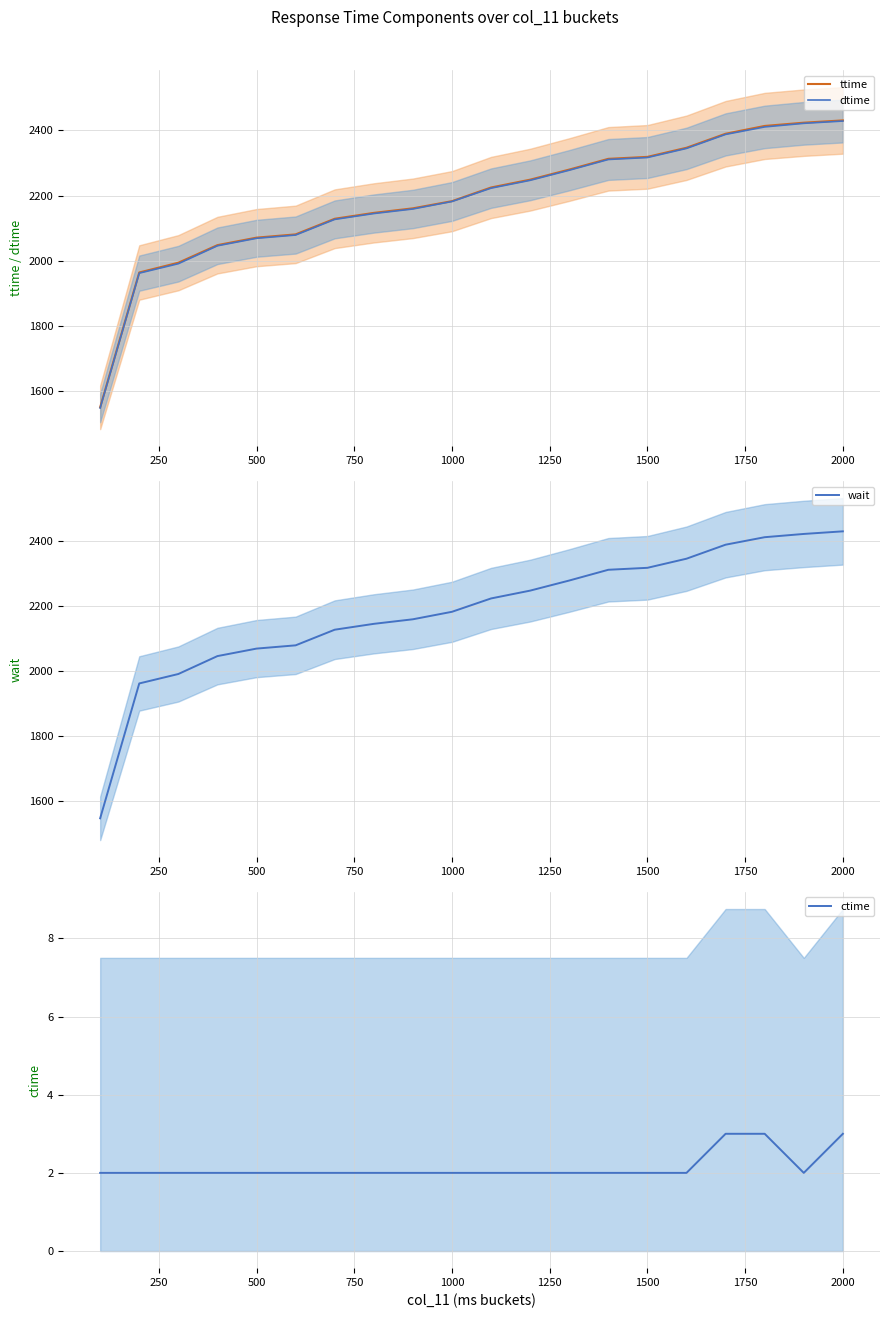

What is the minimum value for ctime?

2